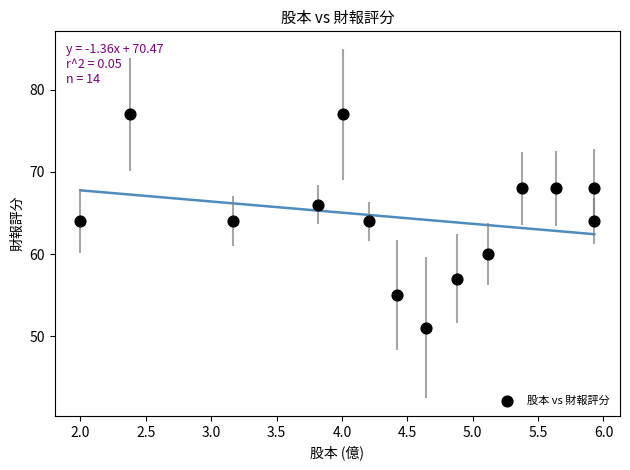

What is the range of Y values (max minus min)?

26